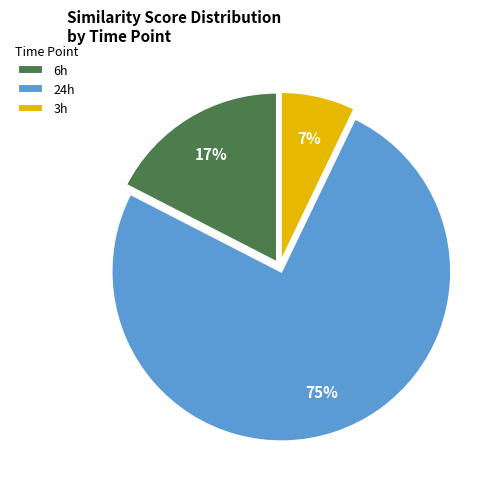

Is the sum of 24h and 6h greater than half?

Yes